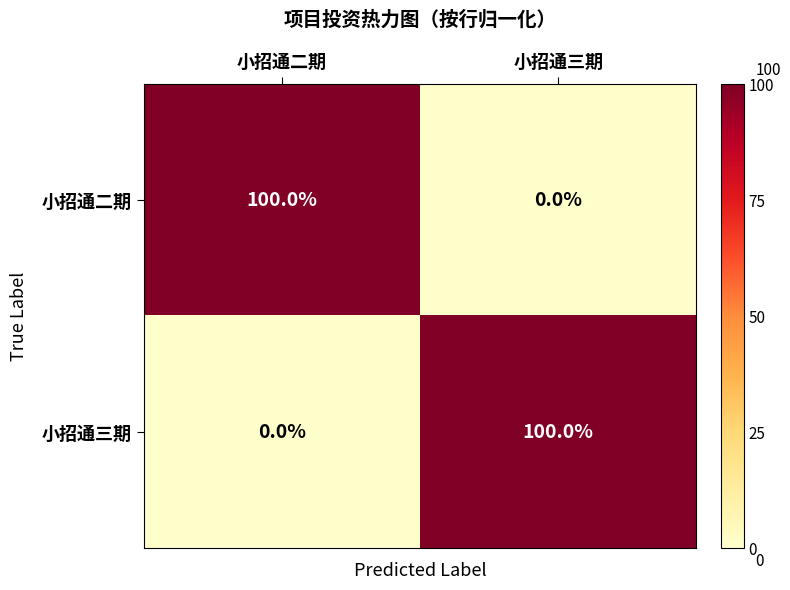

The 小招通三期 series shows 48 at 小招通三期. True or false?

False